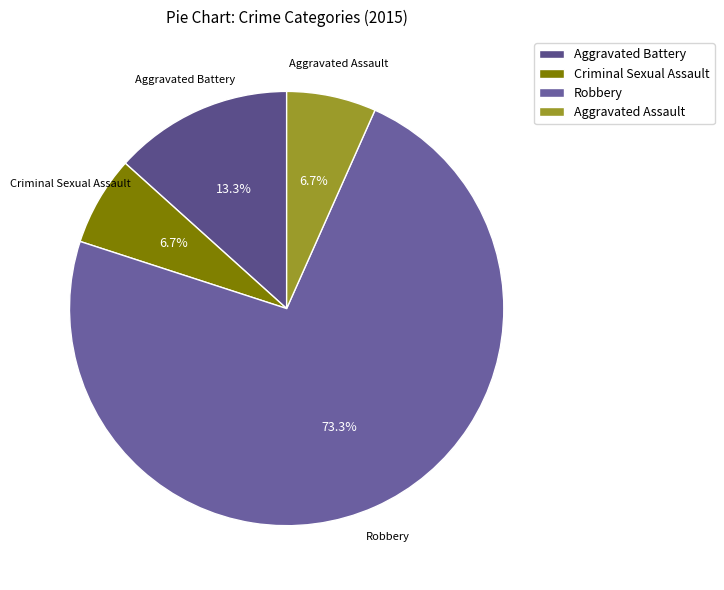

What percentage is the Criminal Sexual Assault slice, to the nearest percent?

7%